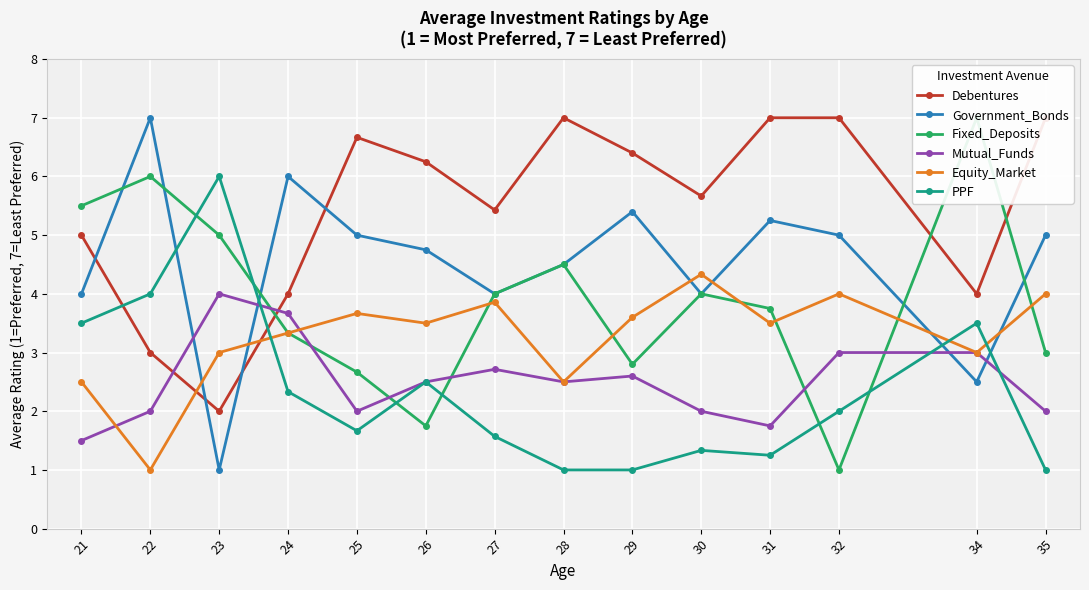

What is the minimum value for Mutual_Funds?

1.5